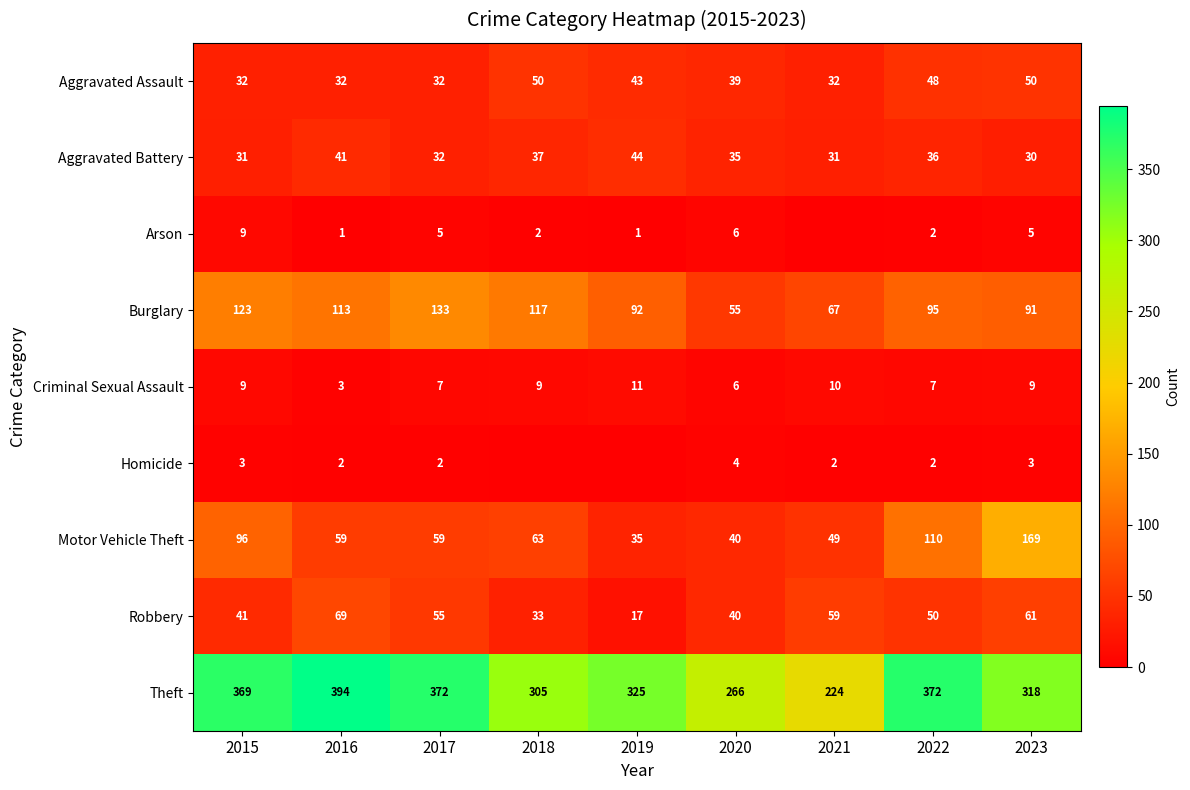

What is the total value across all series at 2018?

616